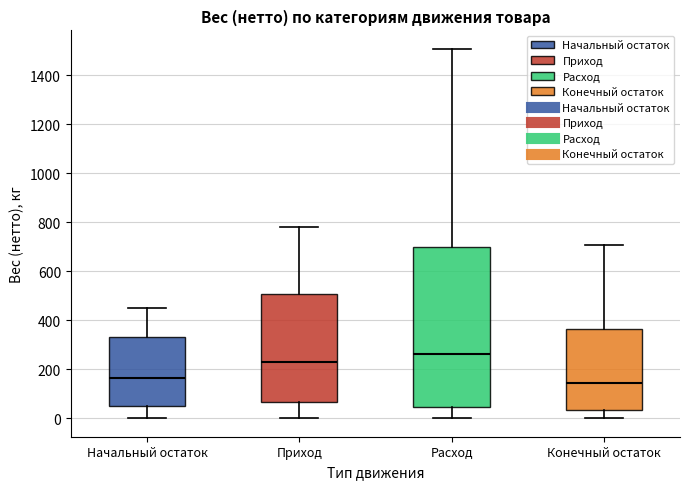

Which box is the tallest, from its lower edge to its upper edge?

Расход